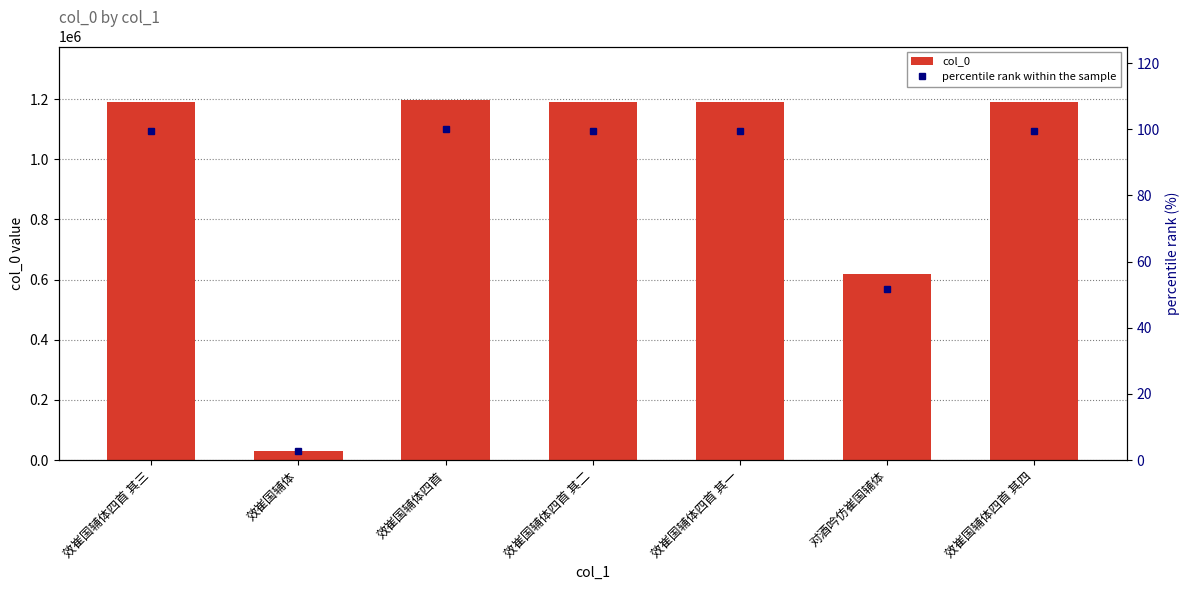

What value does the percentile rank within the sample series have at 效崔国辅体四首?

100.0